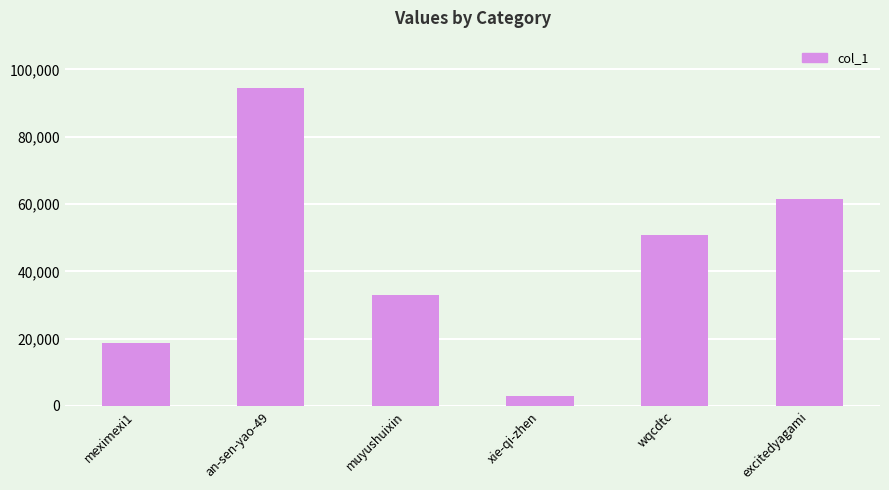

How many data points are less than 50821?

3